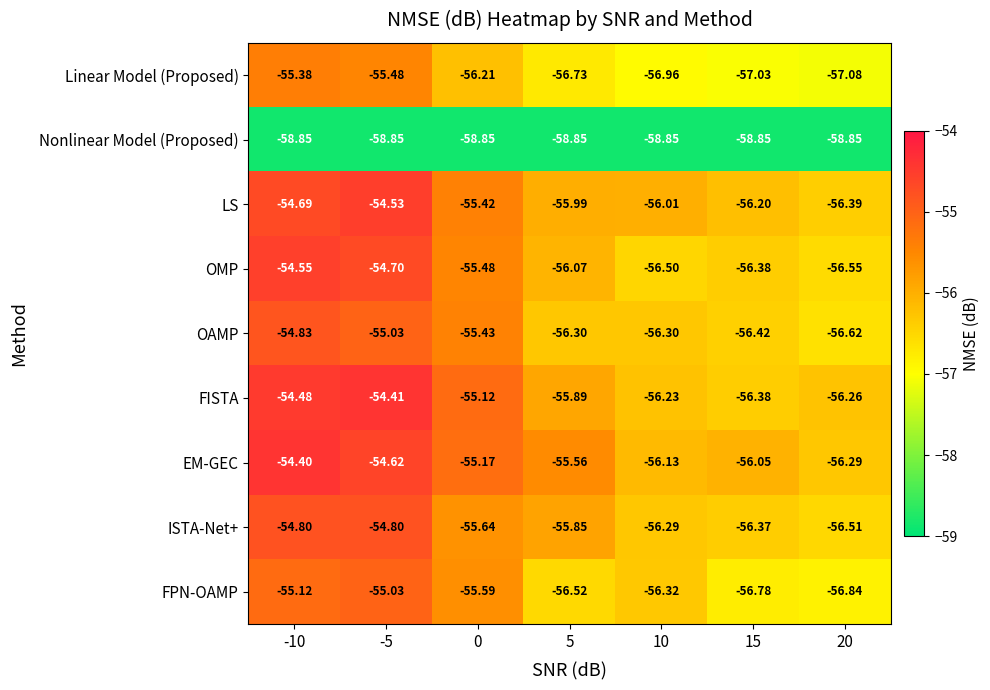

List the series in order of their peak value, lowest first.

Nonlinear Model (Proposed), Linear Model (Proposed), FPN-OAMP, OAMP, ISTA-Net+, OMP, LS, FISTA, EM-GEC